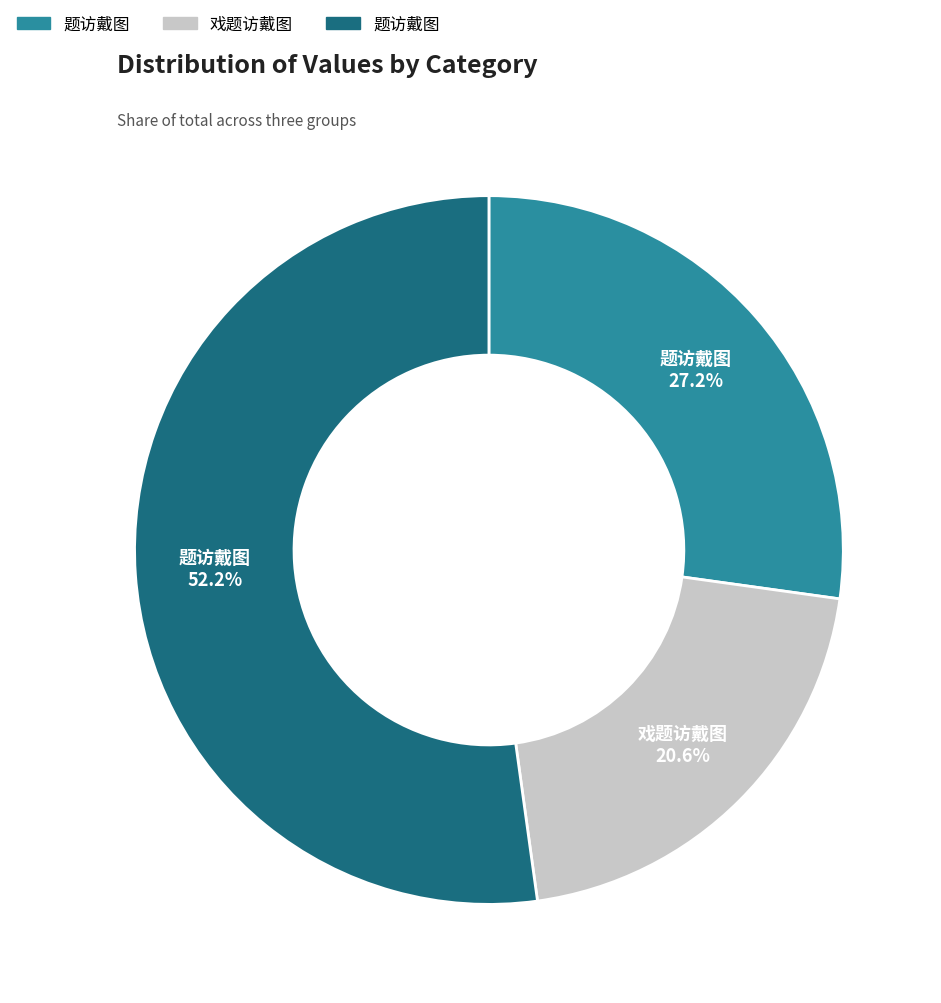

To the nearest percent, what is the difference between the largest and smallest slice percentages?

32%